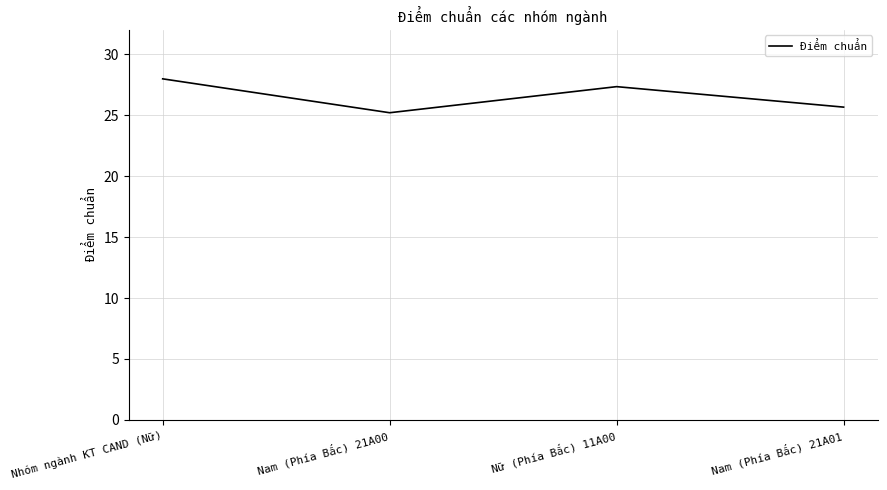

What is the difference between the second highest and second lowest values?

1.7